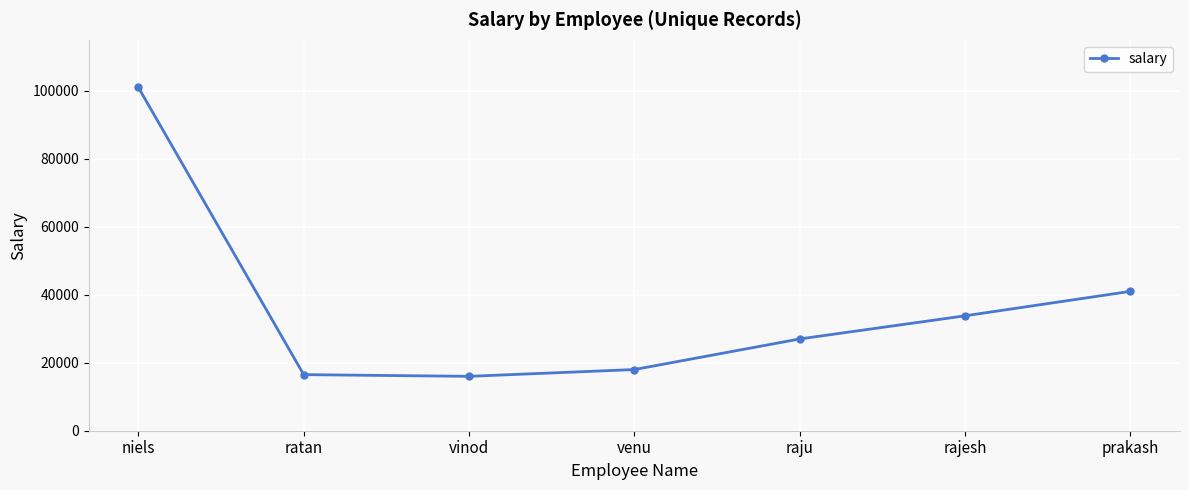

Reading left to right, extract all data points from this chart.

101000	16500	16000	18000	27000	33810	41000